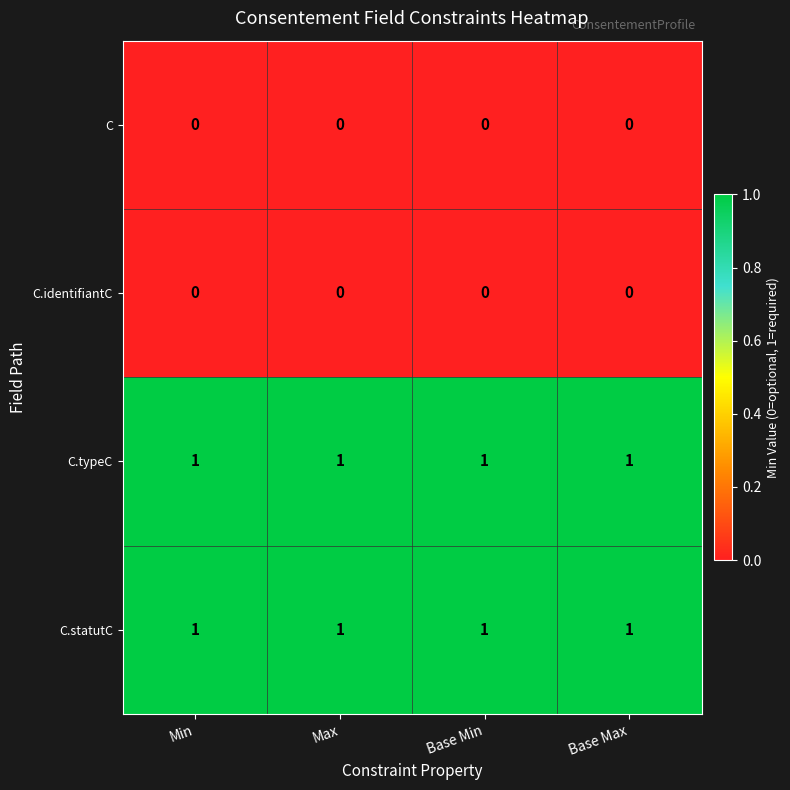

Is the value of C.statutC at Min greater than the value of C at Max?

Yes